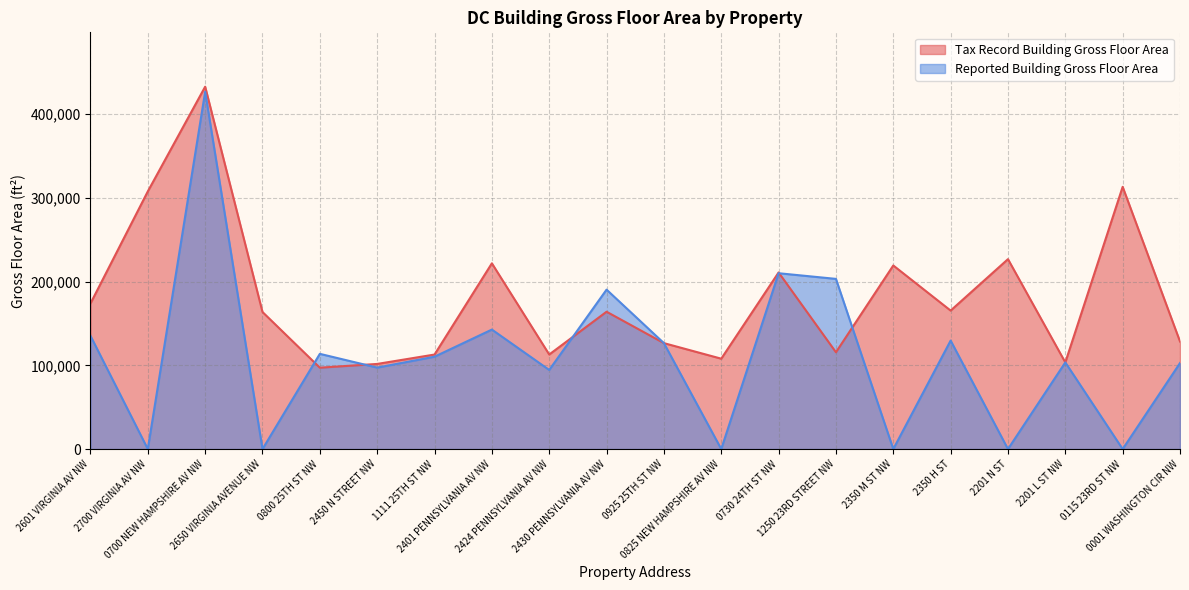

Reading right to left, transcribe all the data shown in this chart.

Tax Record Building Gross Floor Area: 128480	313160	103487	226803	165390	219252	115619	210919	107947	126522	164017	112936	221834	112894	101675	97188	163681	432755	307708	173856
Reported Building Gross Floor Area: 102730	0	103487	0	129562	0	203239	210000	0	126522	190400	94500	142711	110312	97289	113721	0	426755	0	135257